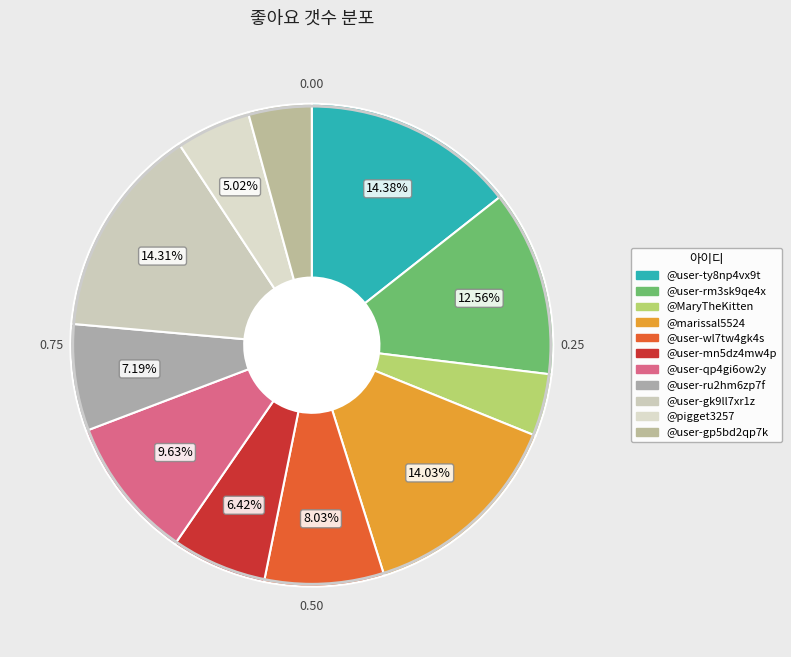

Is there a majority slice in this chart?

No